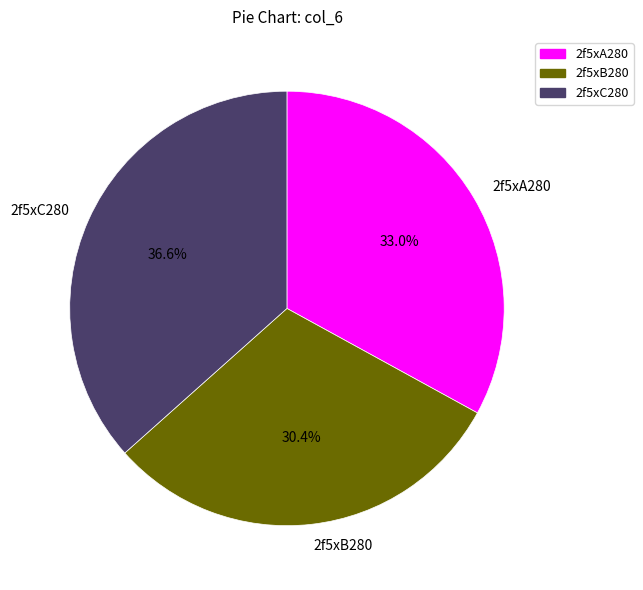

Combined, what portion of the pie is 2f5xA280 and 2f5xC280?

69.6%